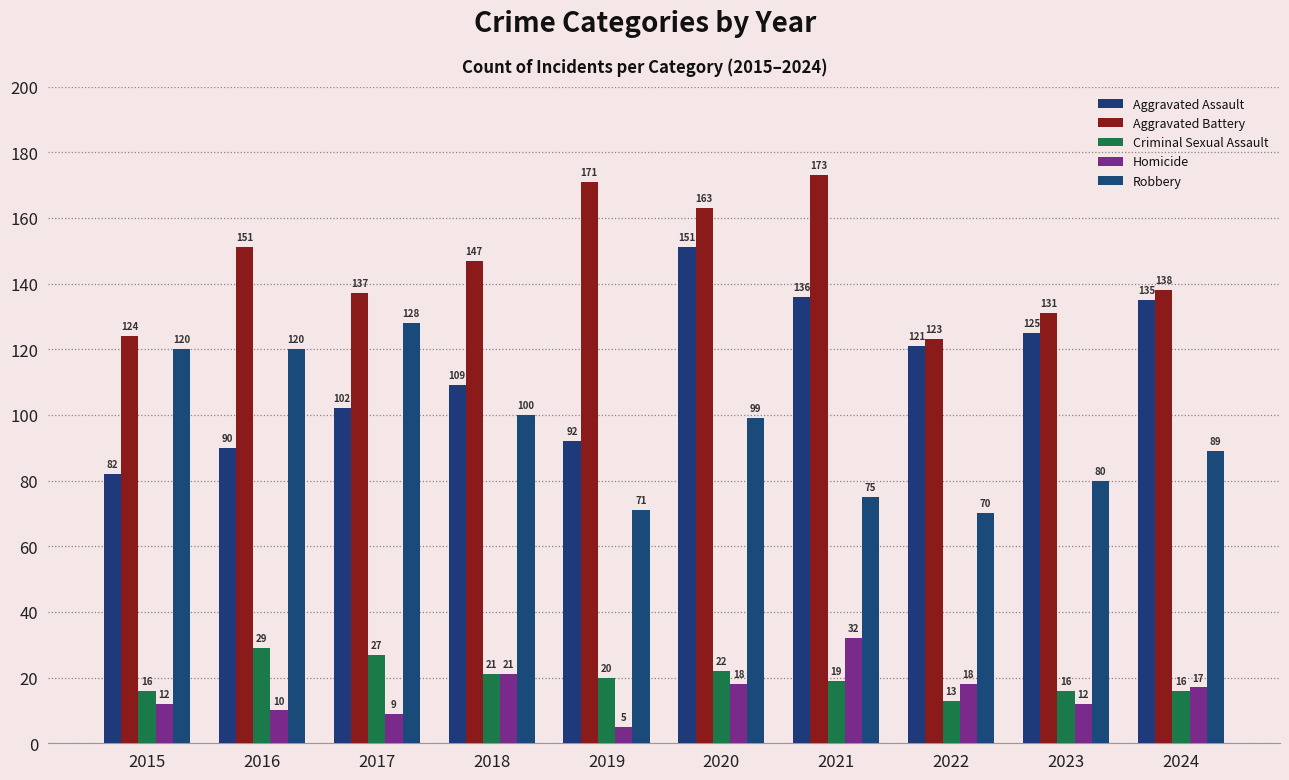

What are all the series names shown in the legend?

Aggravated Assault, Aggravated Battery, Criminal Sexual Assault, Homicide, Robbery